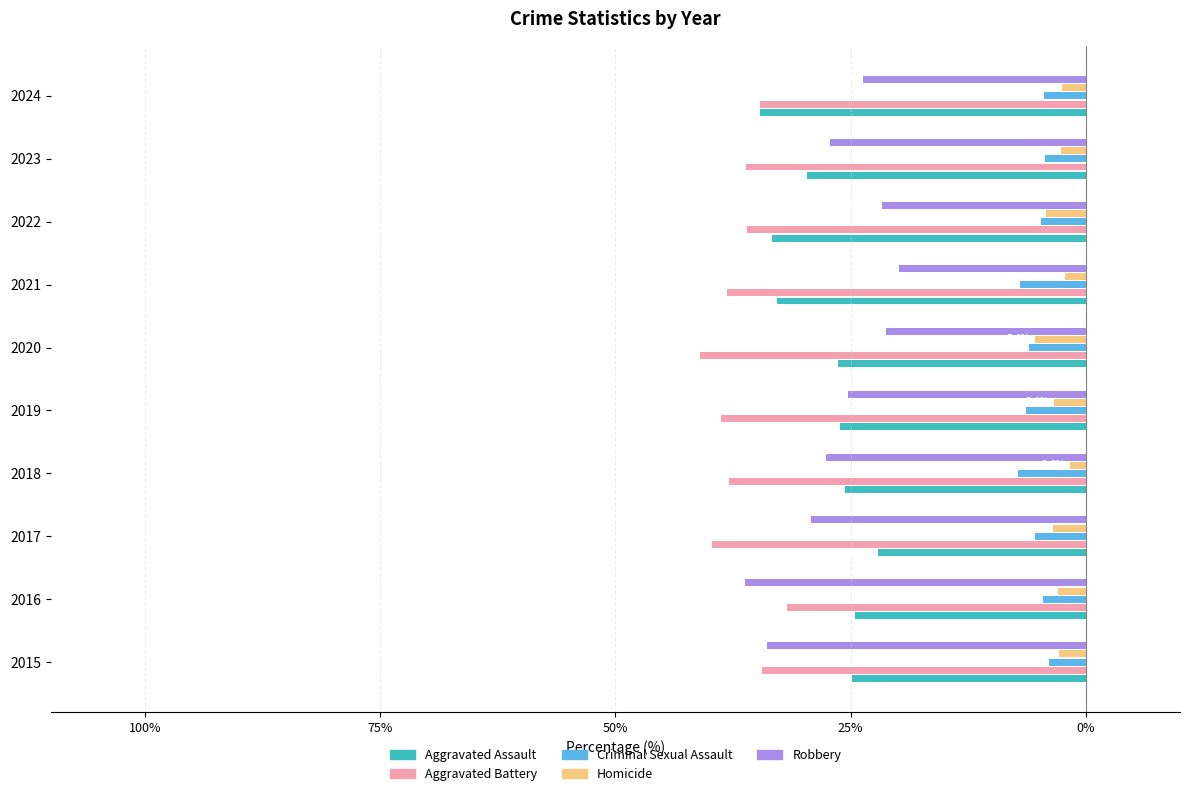

What are all the series names shown in the legend?

Aggravated Assault, Aggravated Battery, Criminal Sexual Assault, Homicide, Robbery